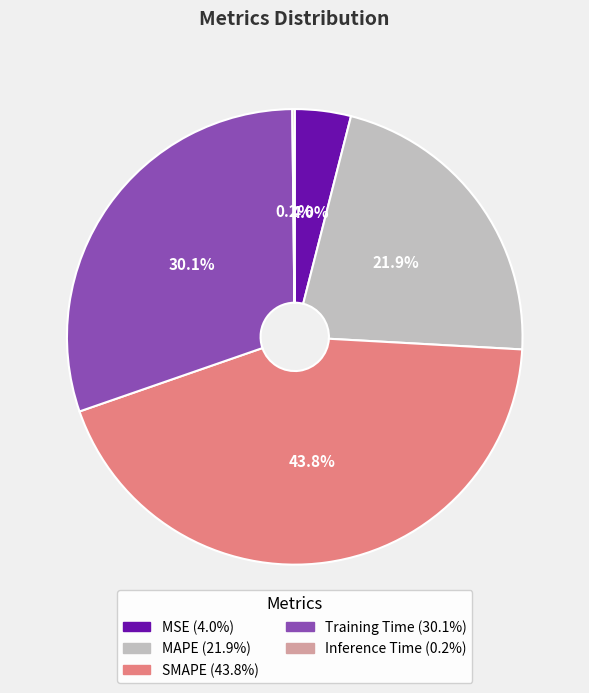

To the nearest percent, what is the average slice percentage?

20%